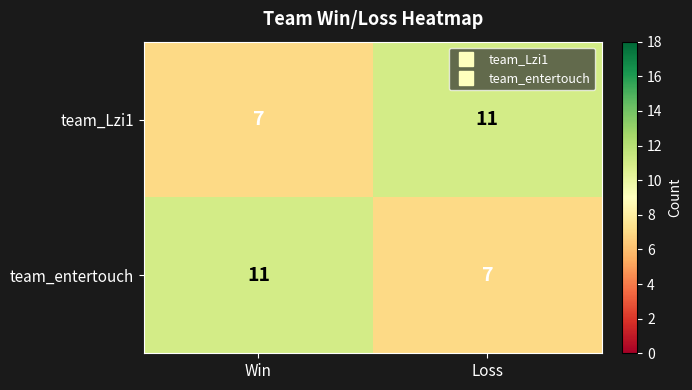

Is it true that team_Lzi1 equals 7 at Win?

True